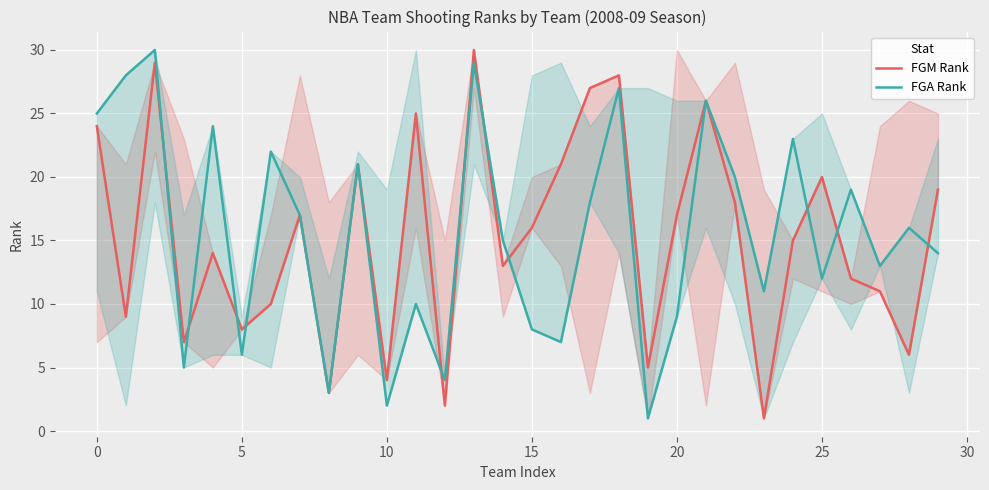

Is the value of FGA Rank at 28 greater than the value of FGM Rank at 22?

No